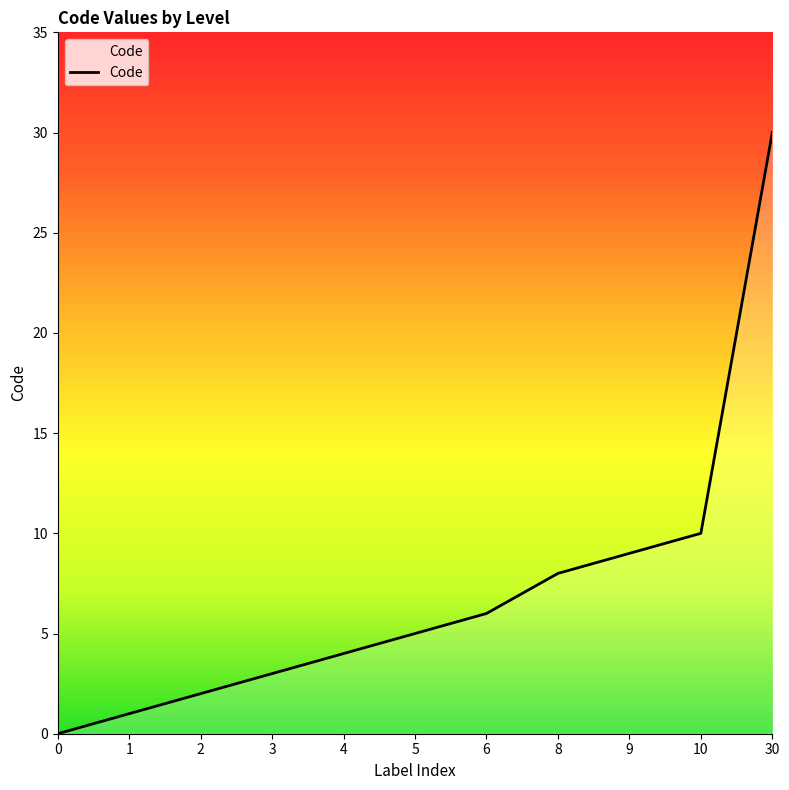

Approximately how many times larger is the value at 30 compared to 6?

5.0